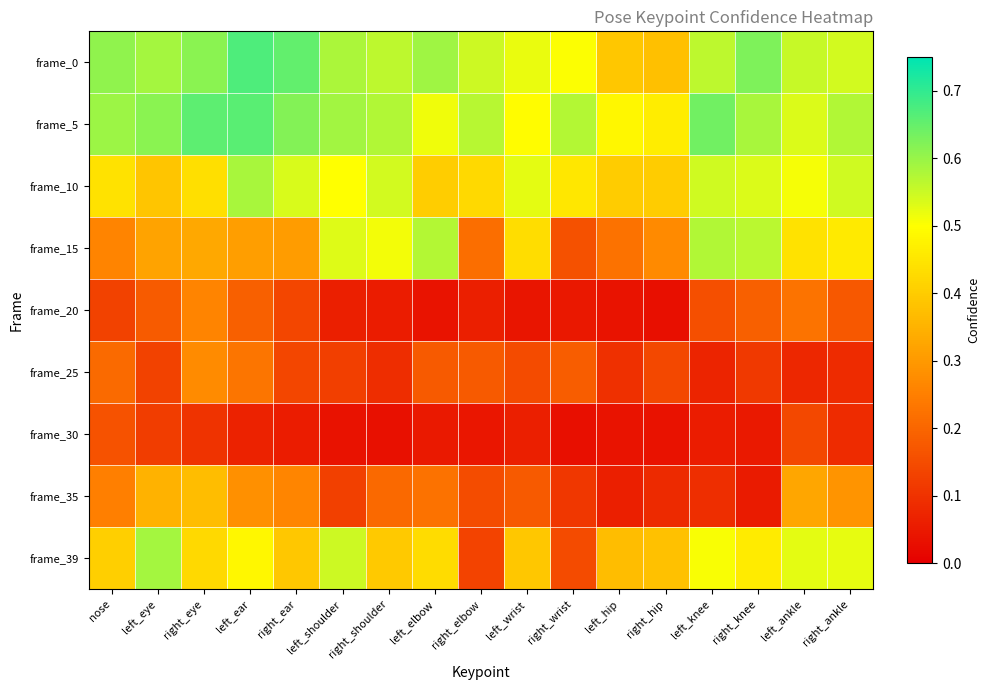

At right_shoulder, list the series in order from smallest to largest.

frame_30, frame_20, frame_25, frame_35, frame_39, frame_15, frame_10, frame_0, frame_5